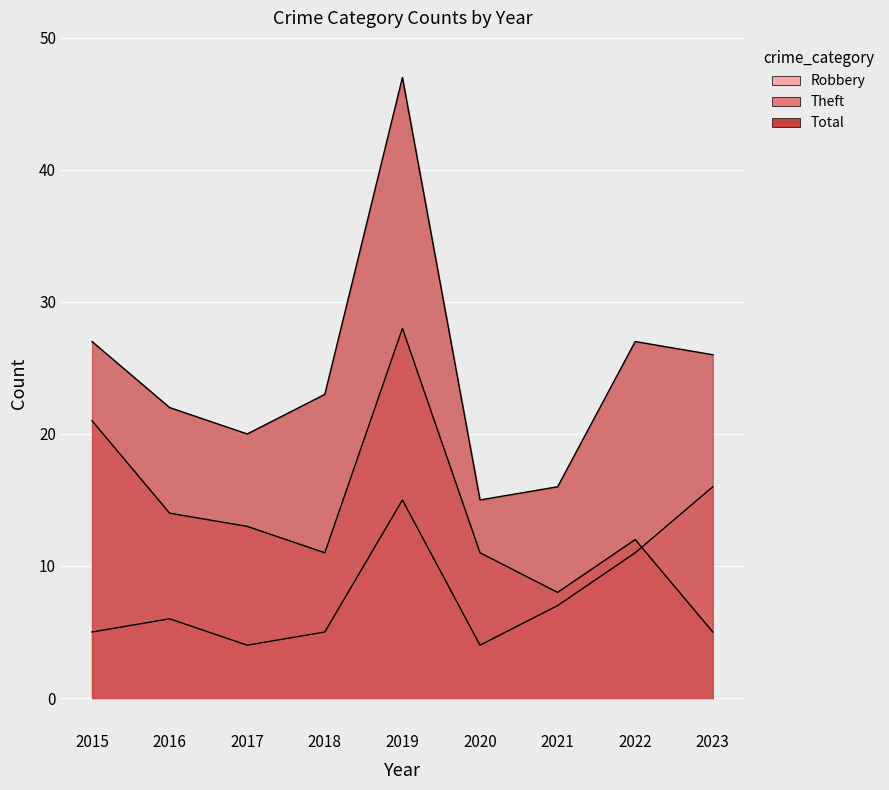

Rank the series at 2022 from highest to lowest value.

Total, Theft, Robbery